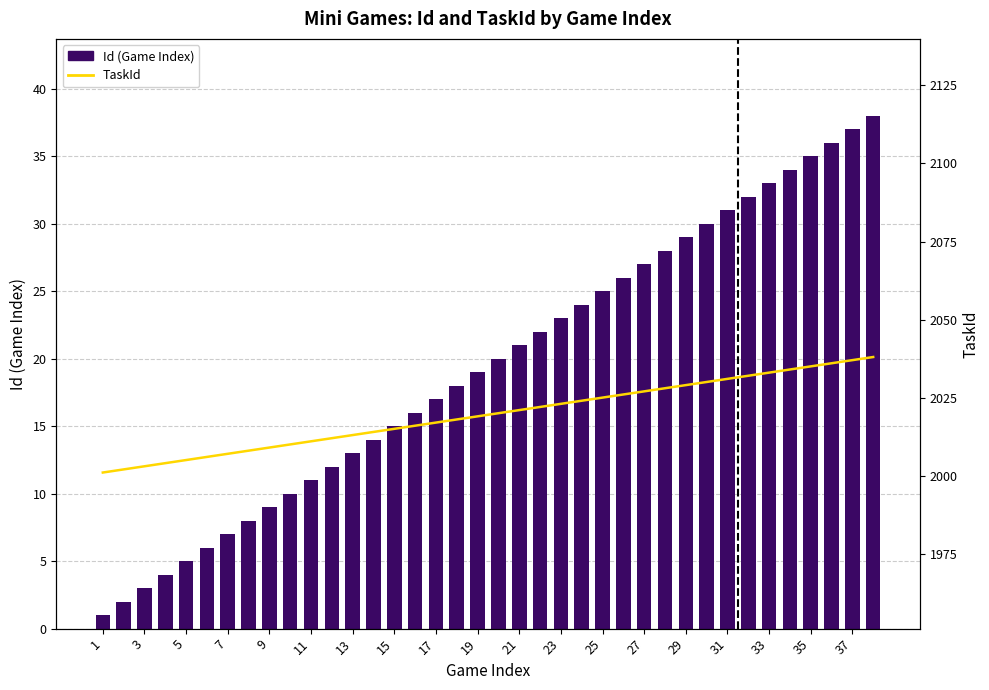

What are all the series names shown in the legend?

Id (Game Index), TaskId